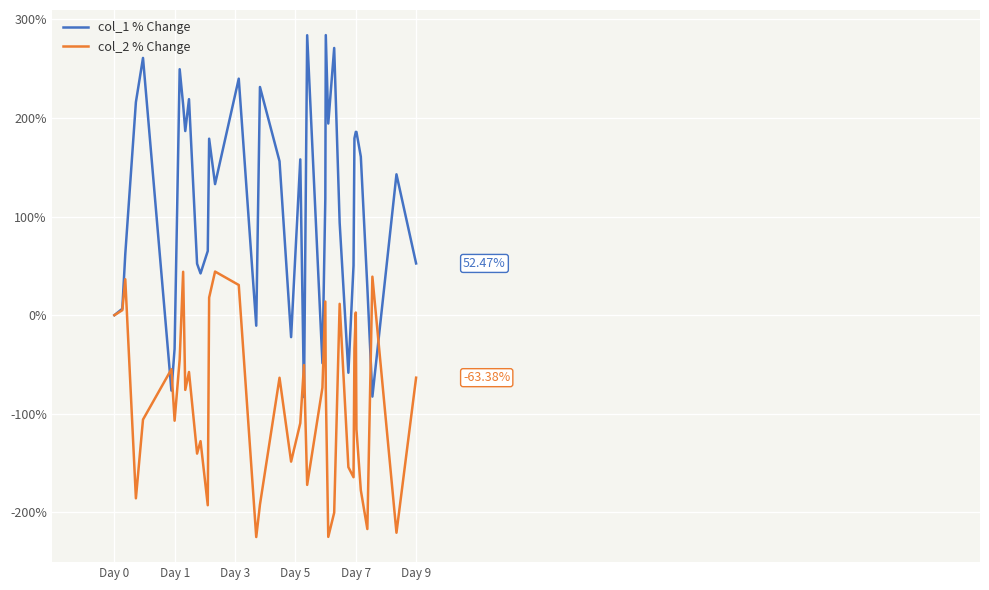

Rank the series by their average value, from highest to lowest.

col_1 % Change, col_2 % Change